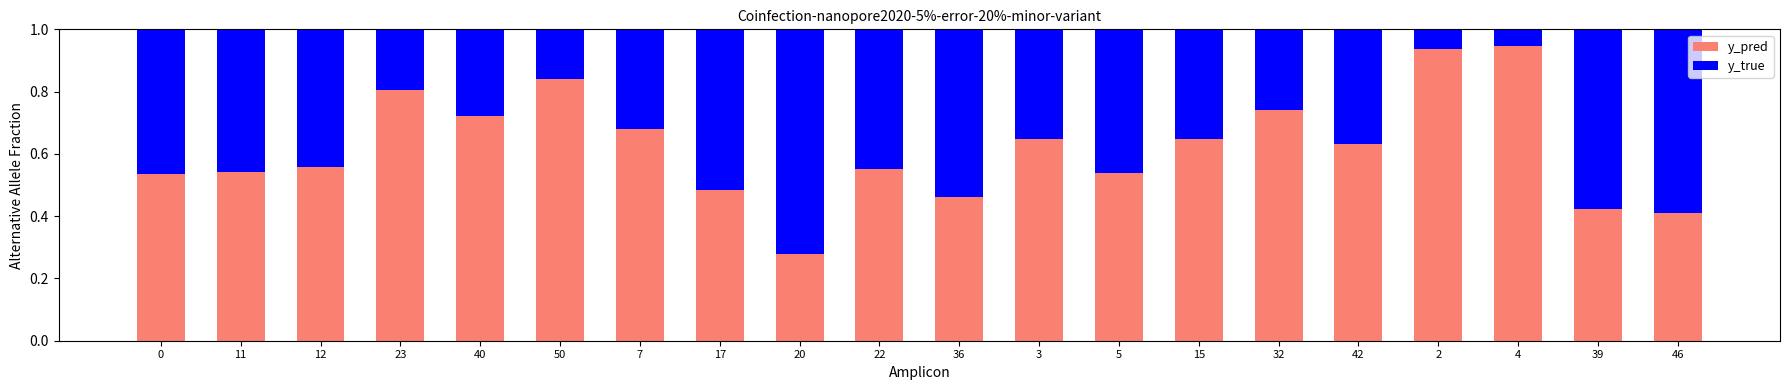

True or false: y_pred has a value of 0.1 at 46.

False